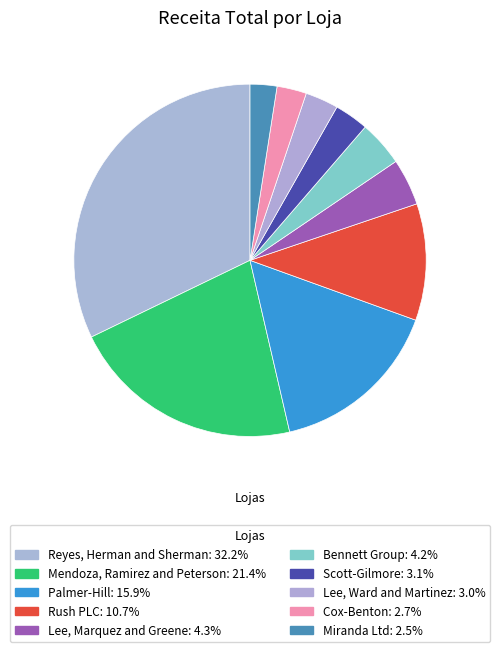

Combined, do Palmer-Hill and Bennett Group account for over 50%?

No